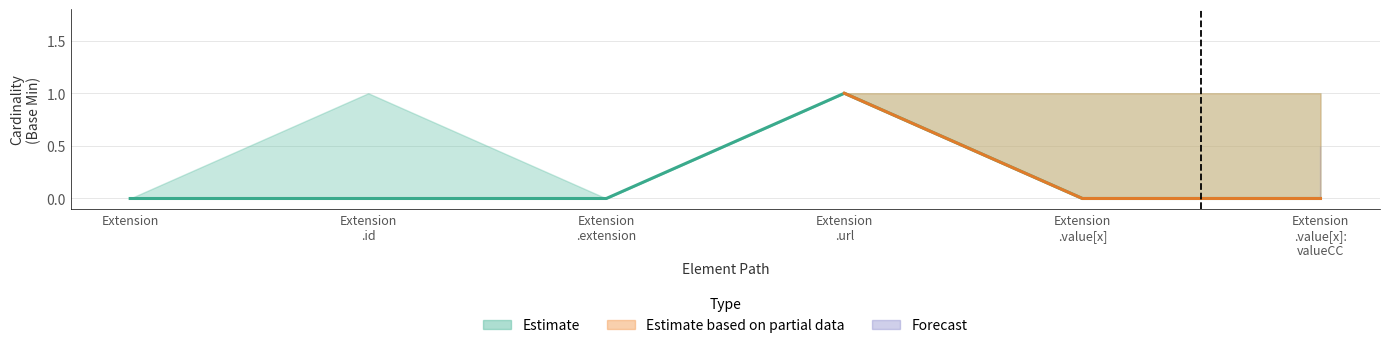

At which category does the data reach its first local peak?

Extension .url